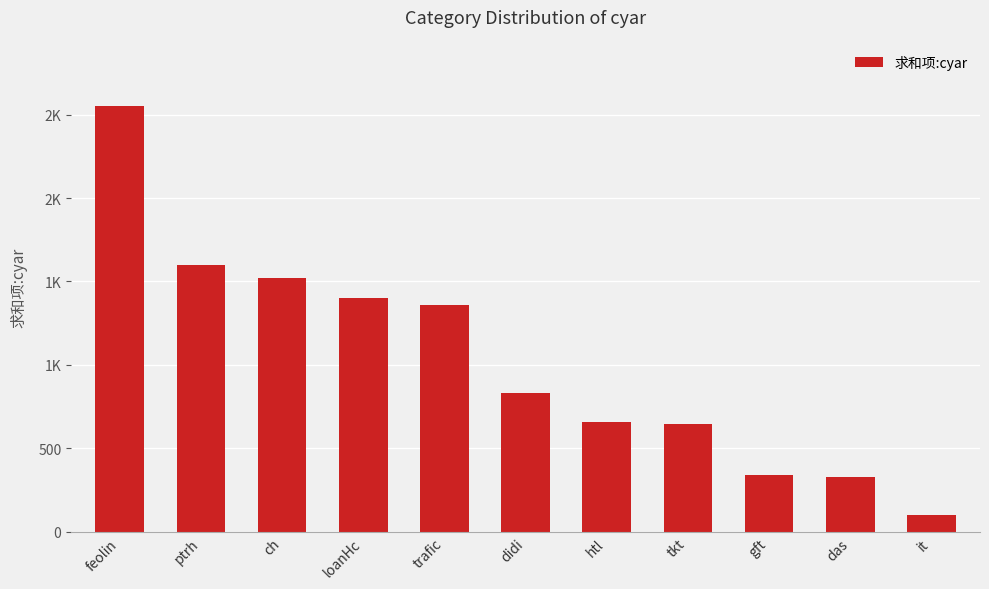

Rank the categories by value from highest to lowest.

feolin, ptrh, ch, loanHc, trafic, didi, htl, tkt, gft, das, it